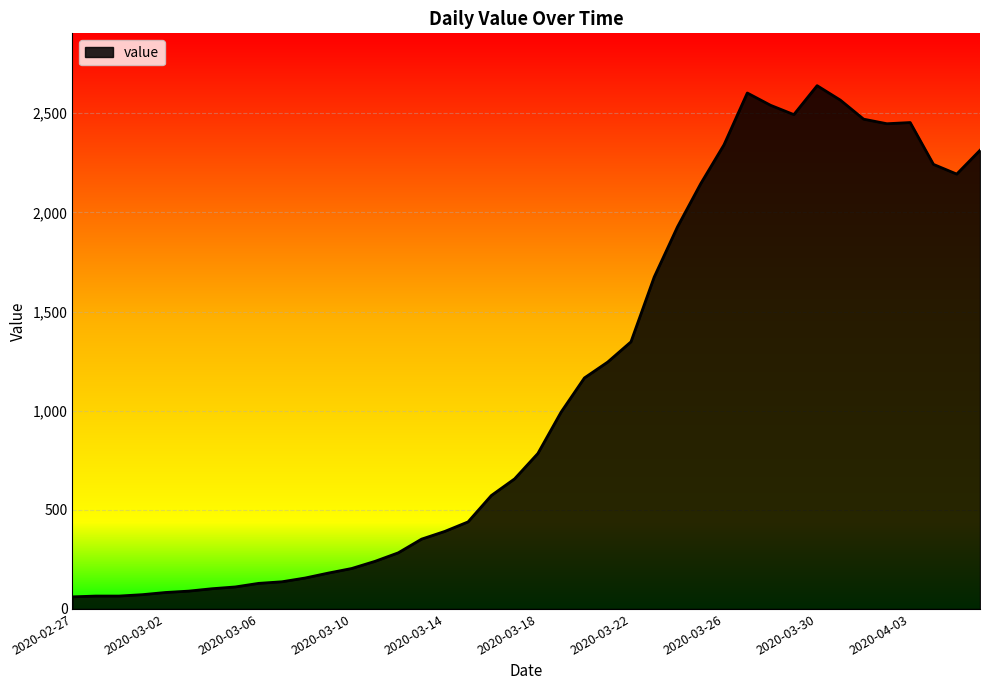

What is the greatest value displayed?

2639